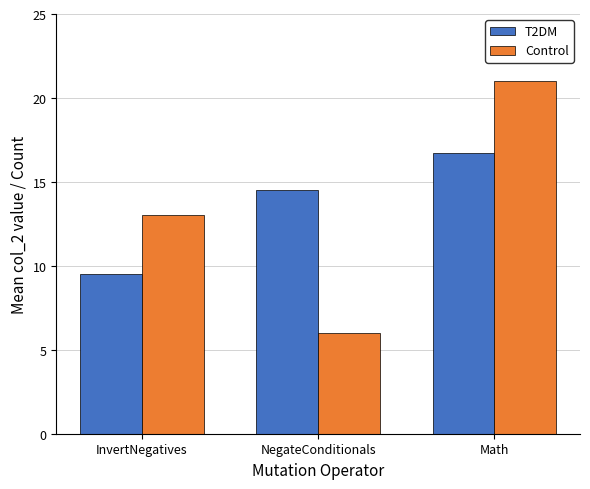

Rank the series by their average value, from lowest to highest.

Control, T2DM